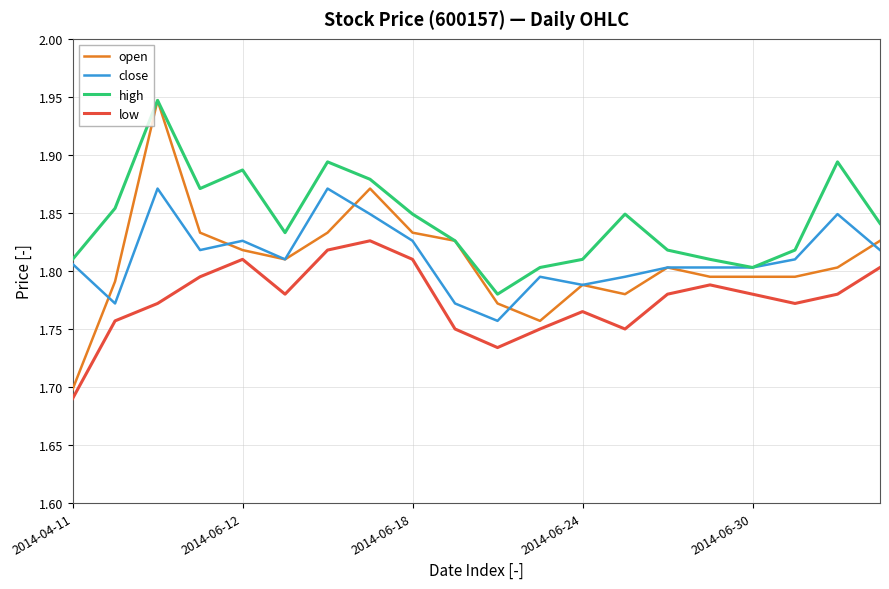

True or false: low and close intersect in this chart.

False